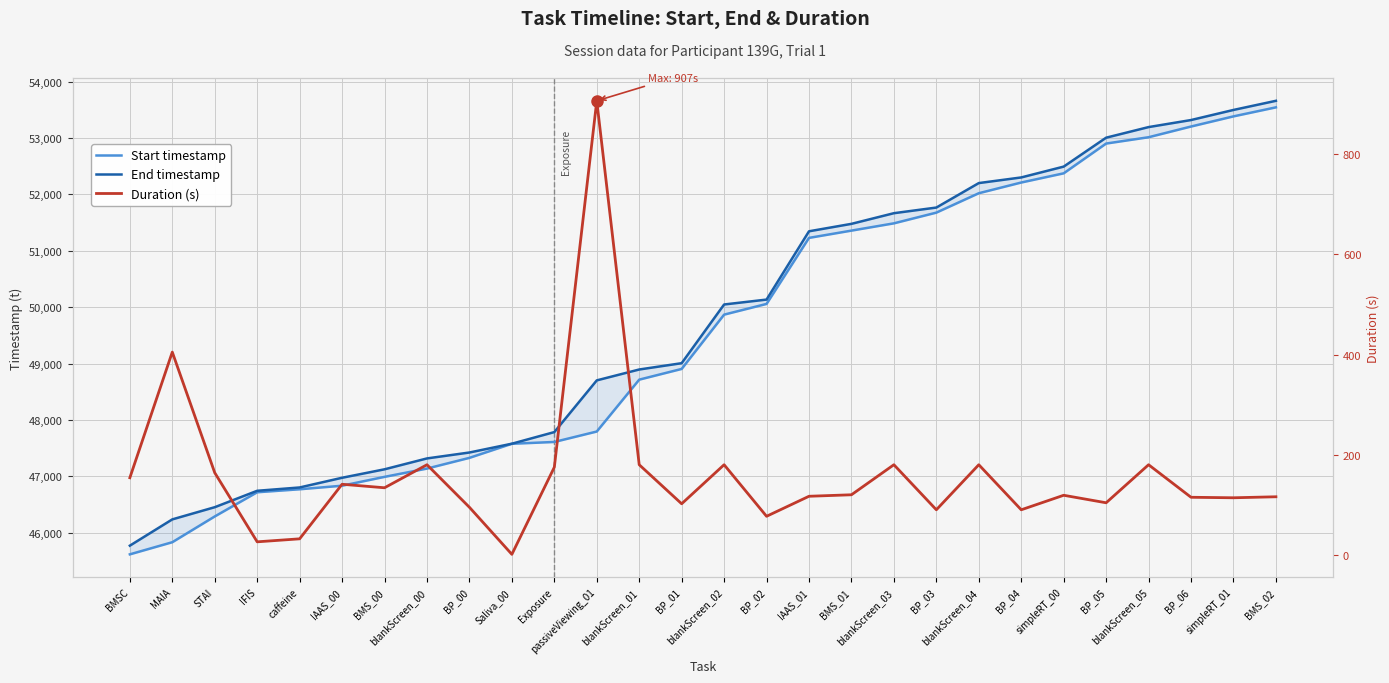

Which series has the largest range (max minus min)?

Start